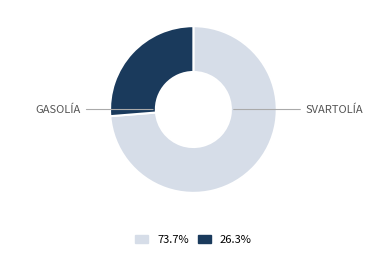

Does any single category account for the majority?

Yes